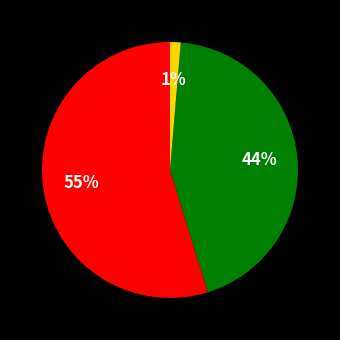

Is there any slice that represents more than half of the pie?

Yes